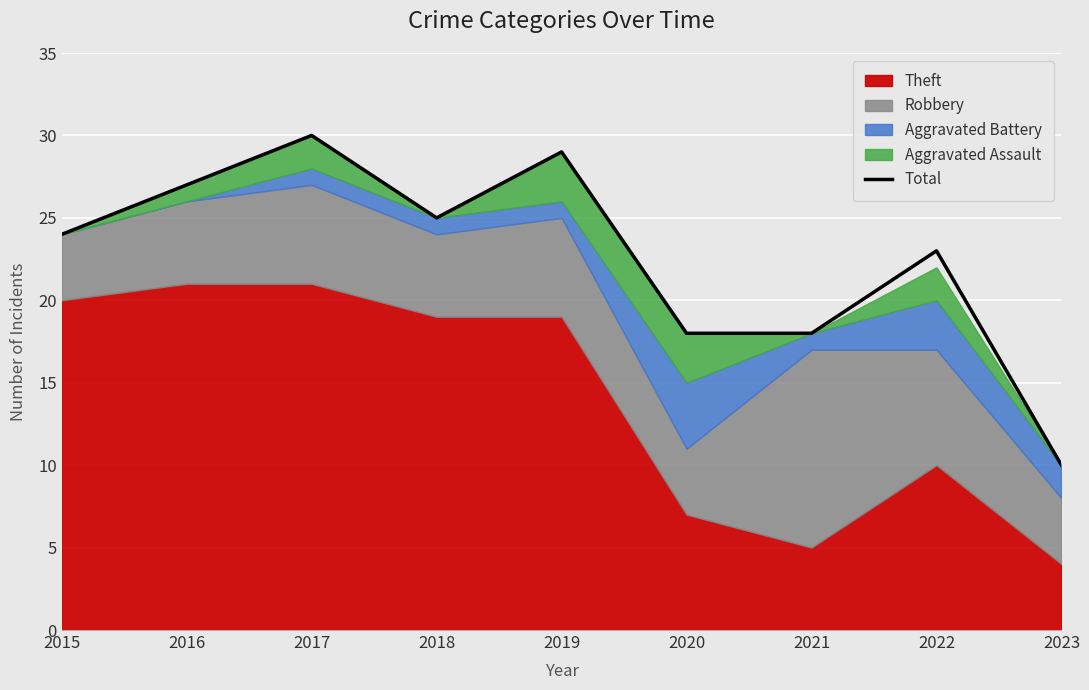

The Total series shows 12 at 2016. True or false?

False